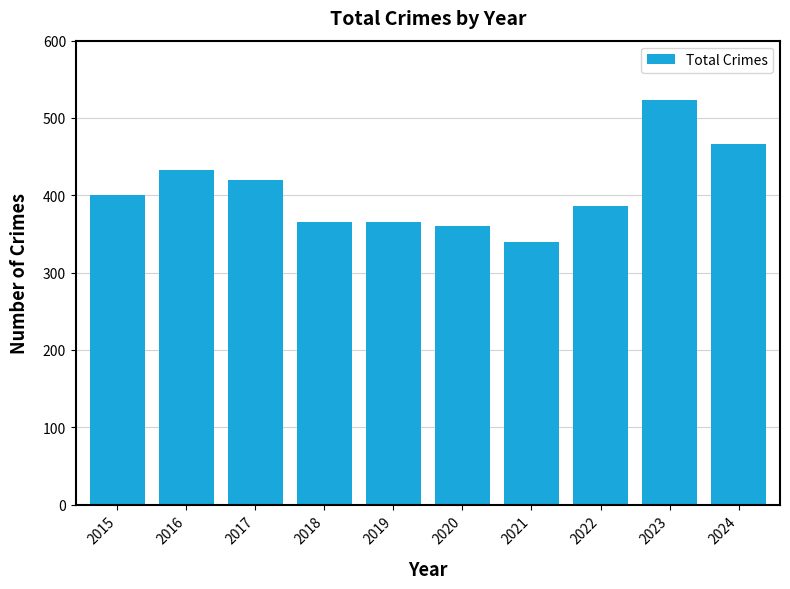

Which has a higher value, 2015 or 2023?

2023